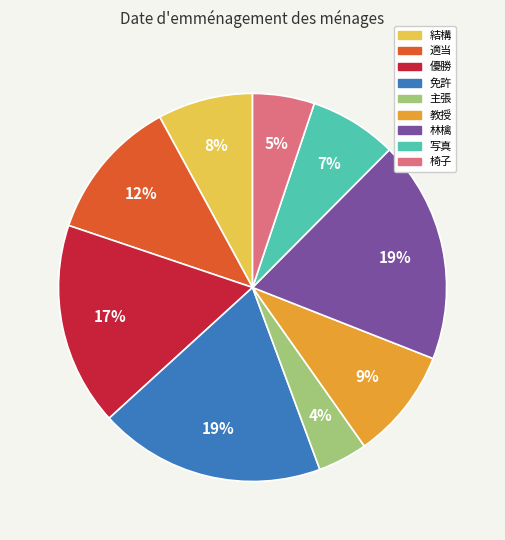

The 免許 slice represents 25% of the pie. True or false?

False